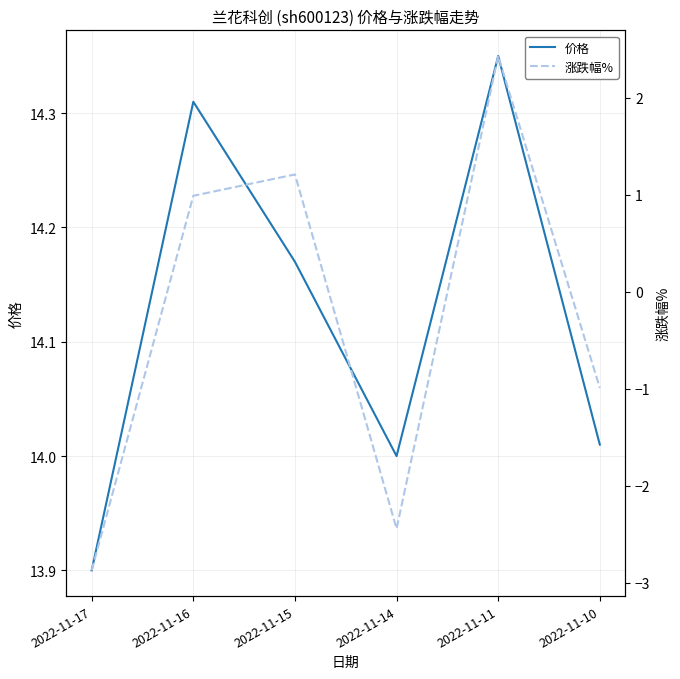

True or false: 涨跌幅% and 价格 cross at least once.

False